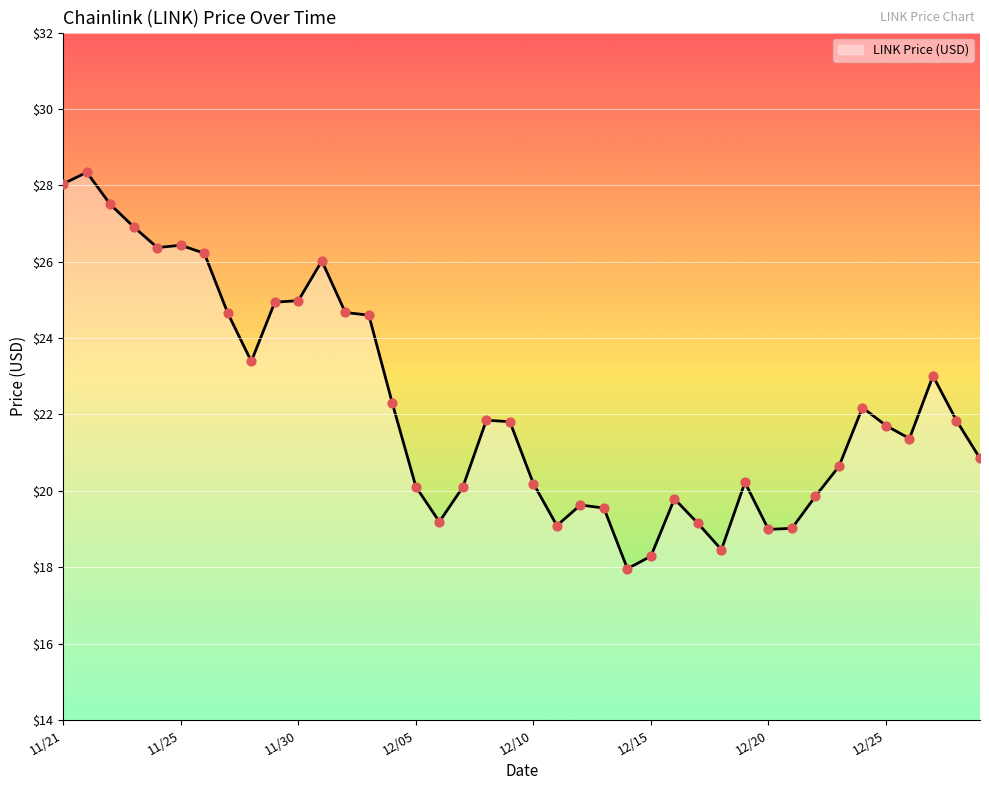

What is the greatest value displayed?

28.3